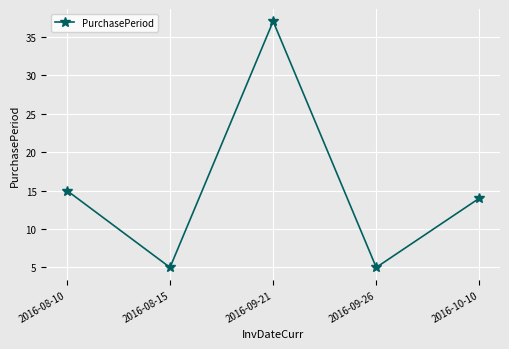

How many values are below 14?

2